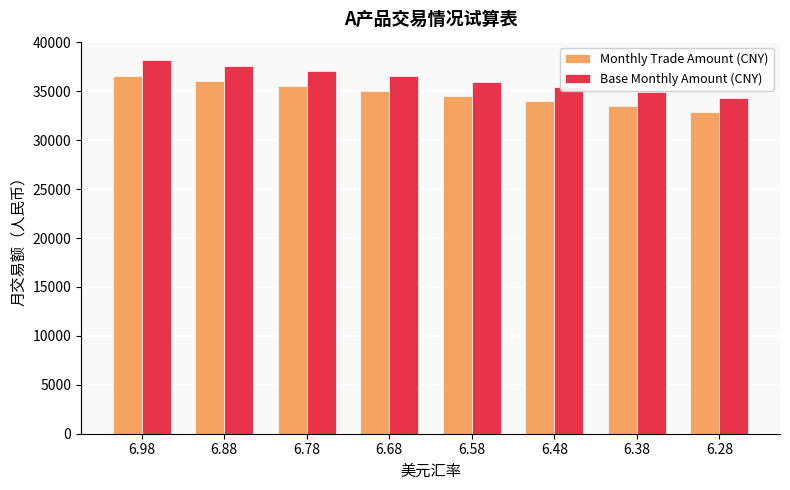

Which series has the widest spread of values?

Base Monthly Amount (CNY)